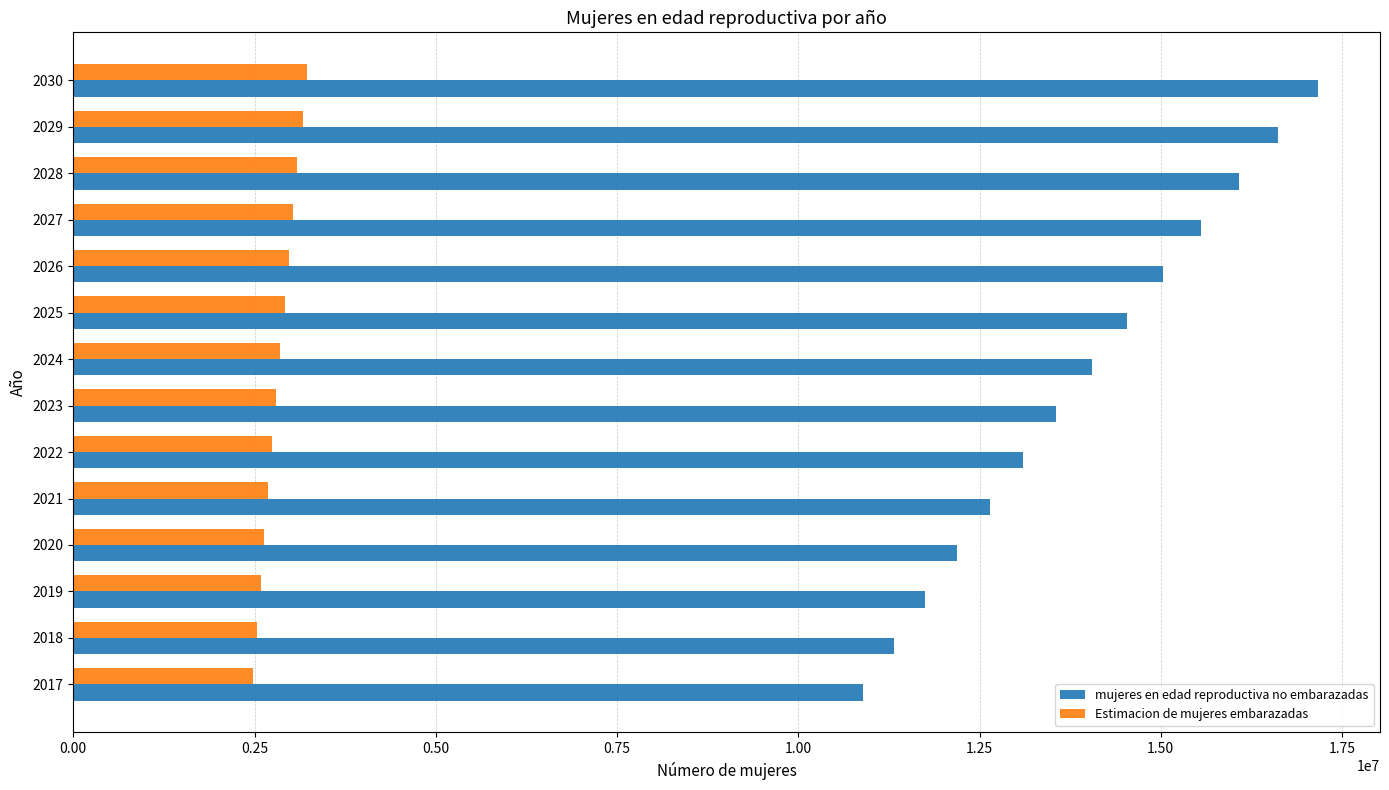

How many data points in Estimacion de mujeres embarazadas are less than 2845344?

7